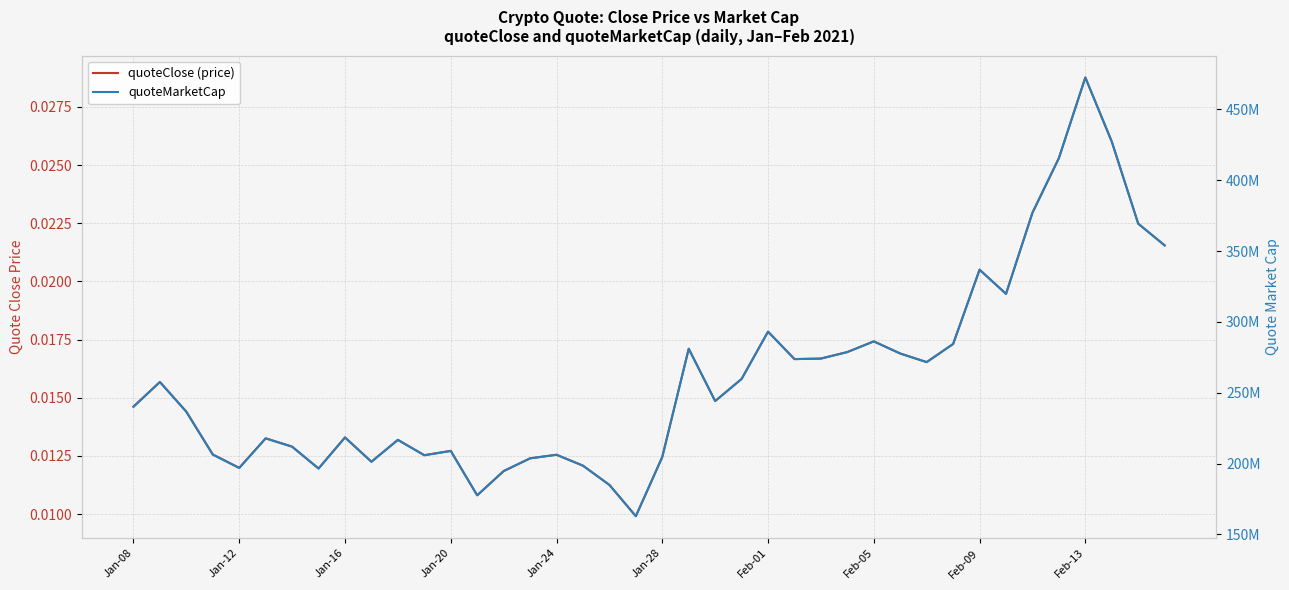

Is it true that quoteClose (price) equals 0.0 at Jan-12?

False